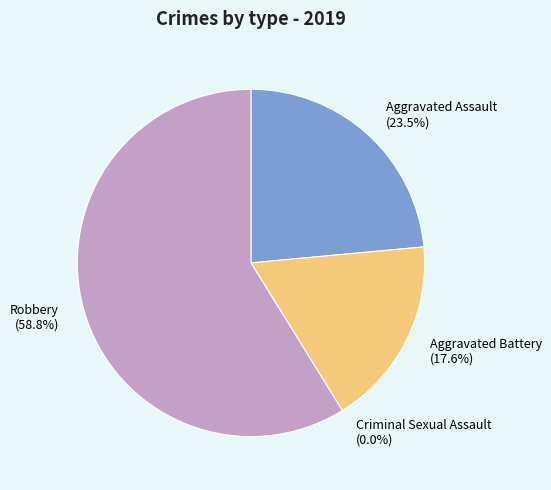

What percentage is the Robbery slice, to the nearest percent?

59%